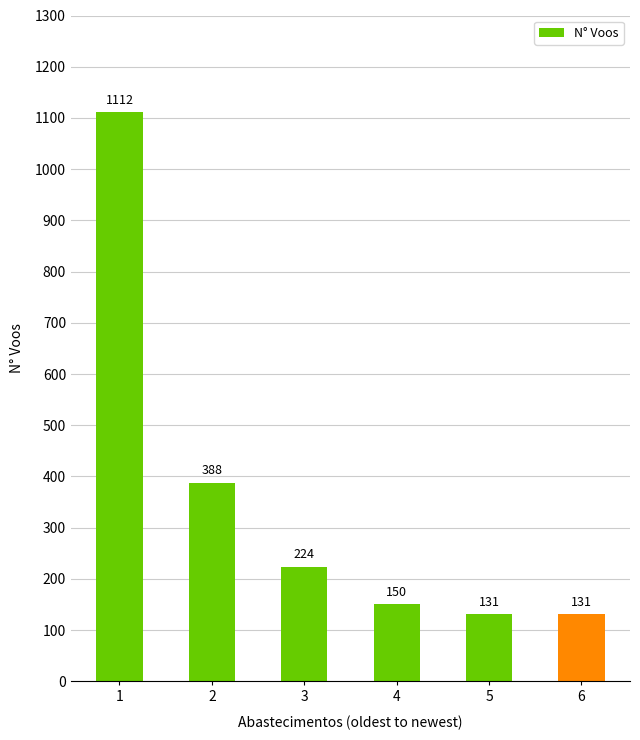

Reading right to left, list all the values displayed in this chart.

6=131	5=131	4=150	3=224	2=388	1=1112